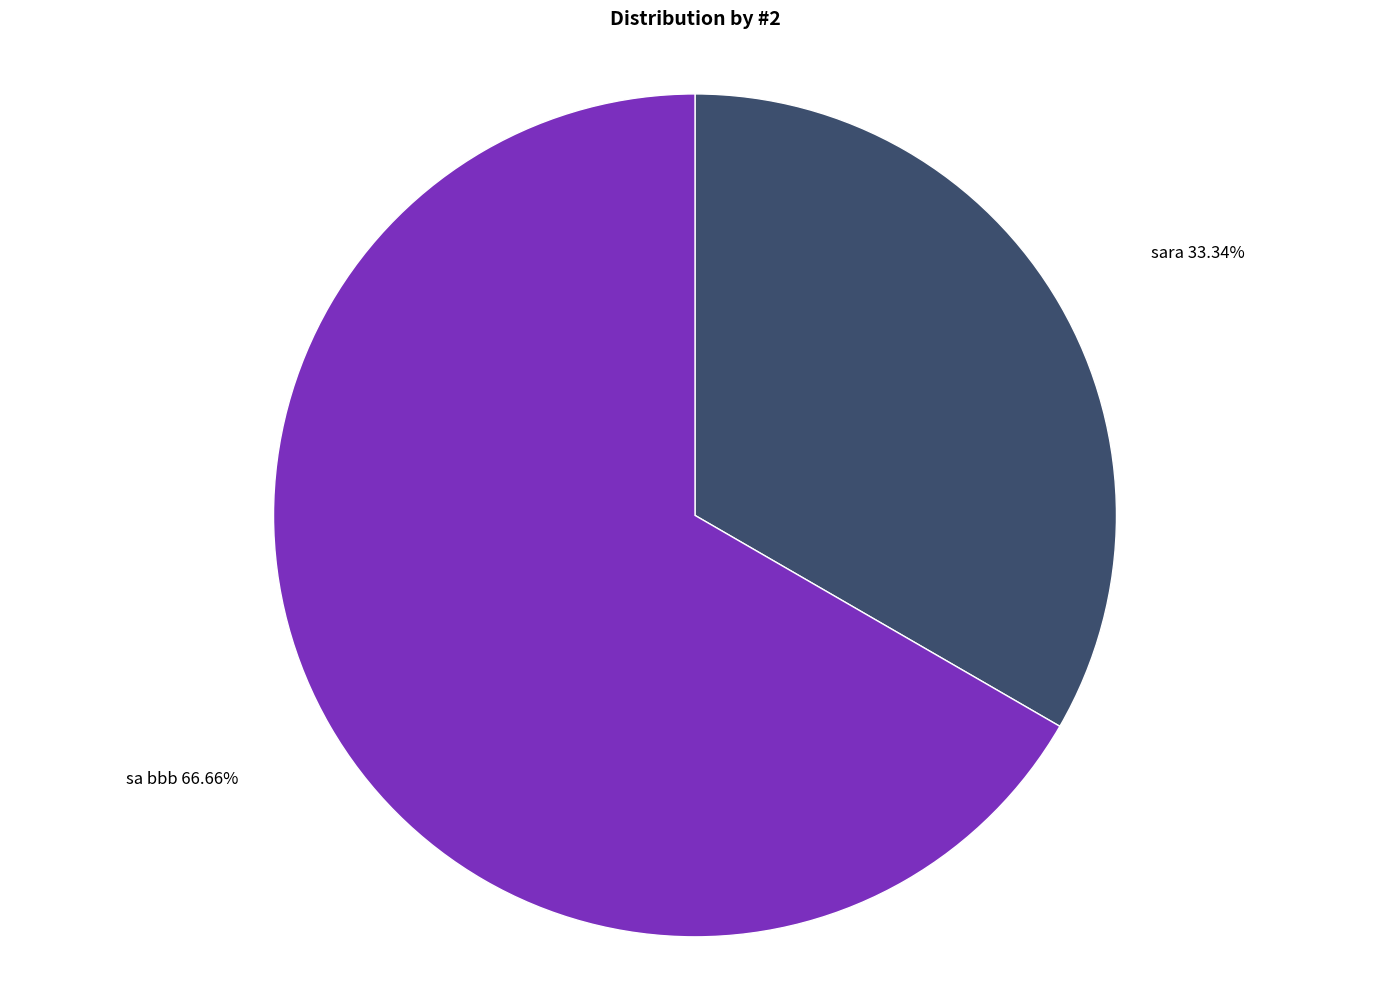

Which slice is the smallest?

sara